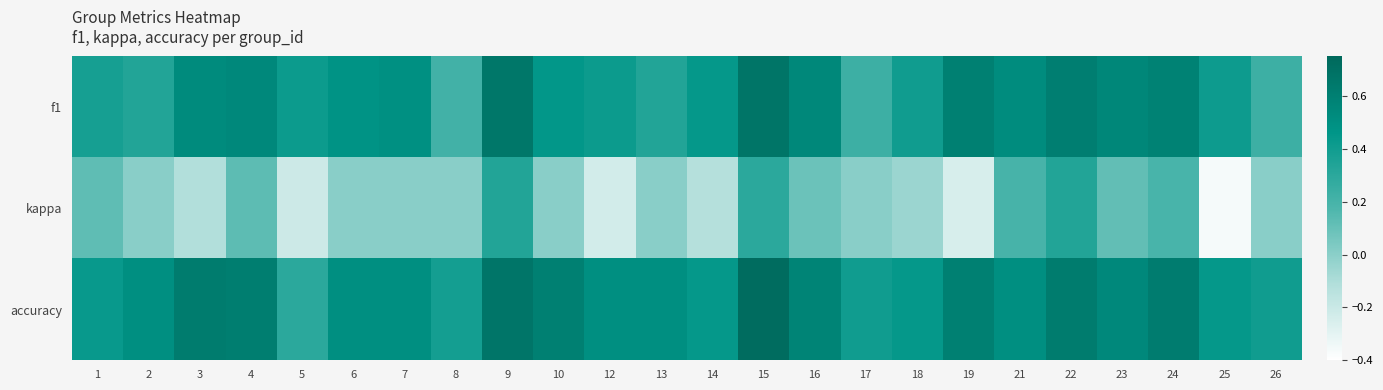

Reading left to right, what are all the values shown in this chart?

f1: 1=0.4	2=0.3	3=0.5	4=0.5	5=0.4	6=0.5	7=0.5	8=0.2	9=0.7	10=0.5	12=0.4	13=0.3	14=0.4	15=0.7	16=0.6	17=0.2	18=0.4	19=0.6	21=0.5	22=0.6	23=0.6	24=0.6	25=0.4	26=0.2
kappa: 1=0.1	2=0.0	3=-0.1	4=0.1	5=-0.2	6=0.0	7=0.0	8=0.0	9=0.3	10=0.0	12=-0.2	13=0.0	14=-0.1	15=0.3	16=0.1	17=0.0	18=-0.0	19=-0.2	21=0.2	22=0.3	23=0.1	24=0.2	25=-0.4	26=0.0
accuracy: 1=0.4	2=0.5	3=0.6	4=0.6	5=0.3	6=0.5	7=0.5	8=0.4	9=0.7	10=0.6	12=0.5	13=0.5	14=0.4	15=0.7	16=0.6	17=0.4	18=0.4	19=0.6	21=0.5	22=0.6	23=0.5	24=0.6	25=0.4	26=0.4